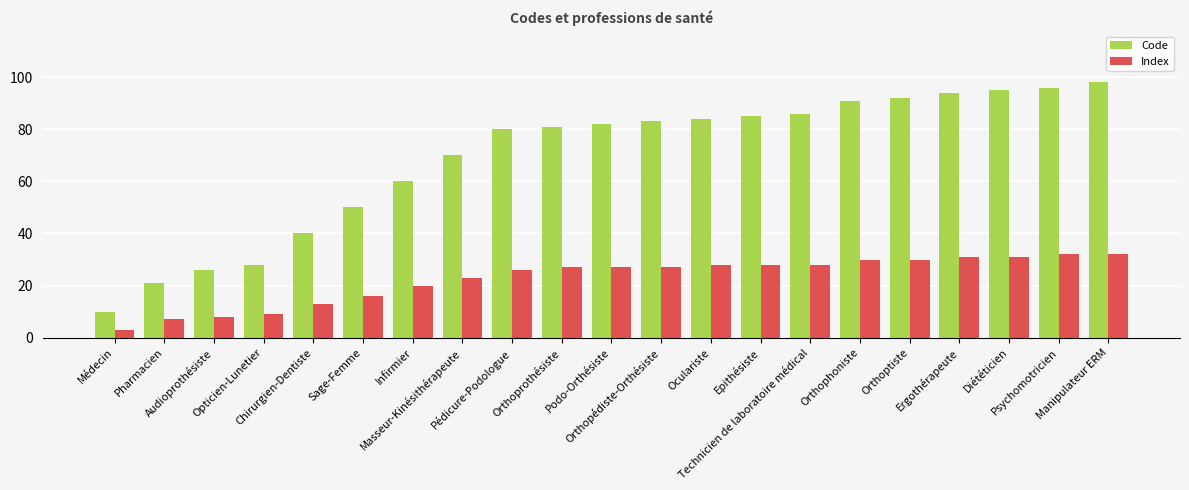

Reading left to right, list all the values displayed in this chart.

Code: 10	21	26	28	40	50	60	70	80	81	82	83	84	85	86	91	92	94	95	96	98
Index: 3	7	8	9	13	16	20	23	26	27	27	27	28	28	28	30	30	31	31	32	32